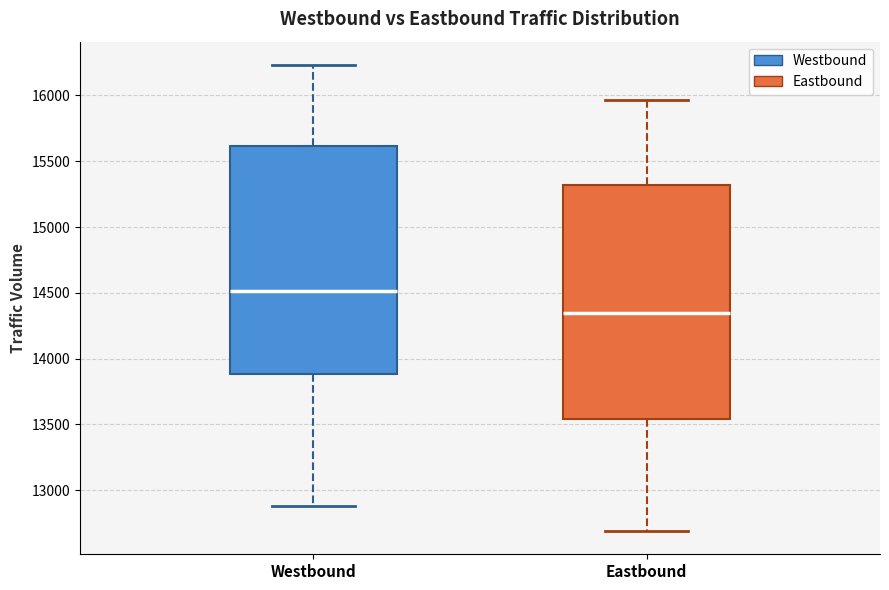

Where does the median line of the box for Eastbound sit on the y-axis? The values are not printed on the chart, so give them approximately, as read against the axis.

14350